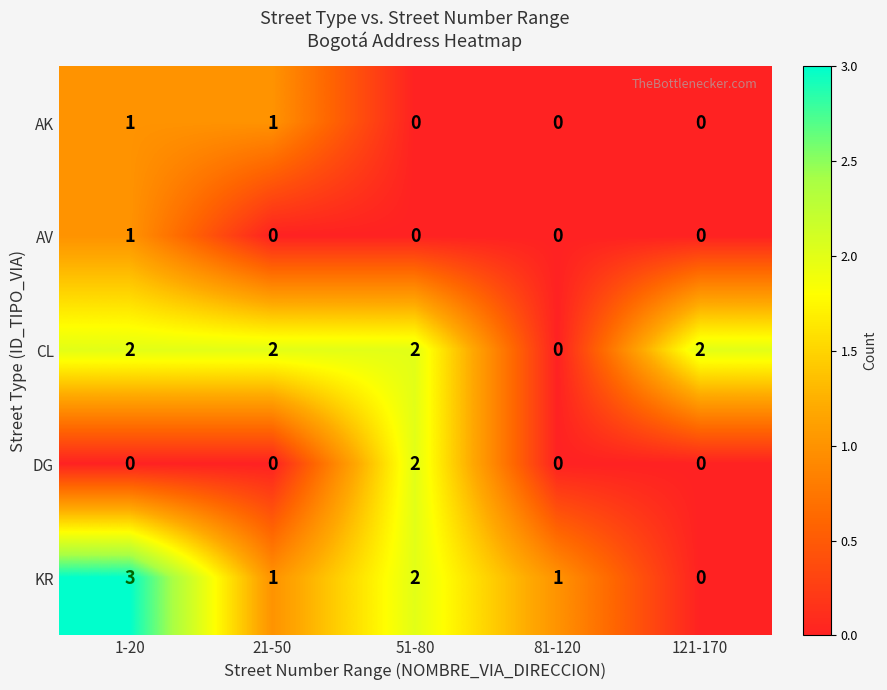

Count the AK values in the range 0 to 1.

5